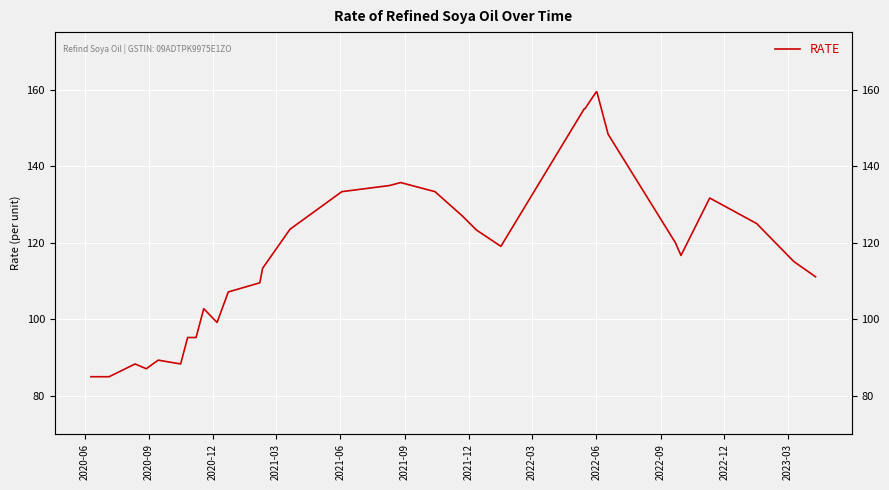

How many interior local peaks (higher than both neighbors) does the data have?

5